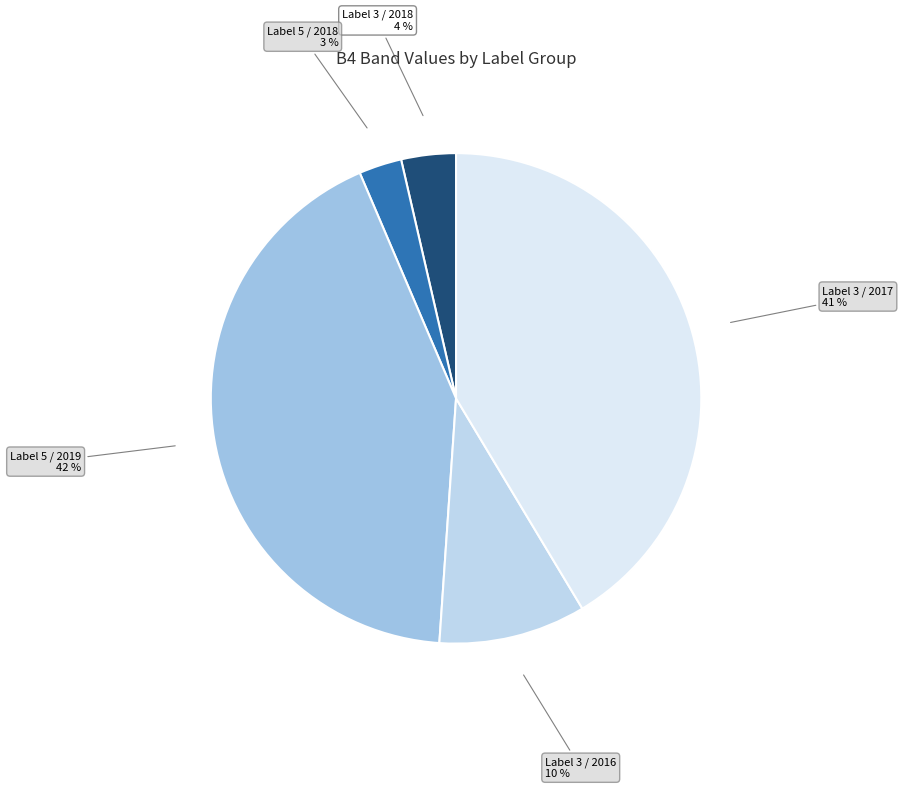

Is it true that Label 3 / 2018 4 % is 4% of the pie?

True